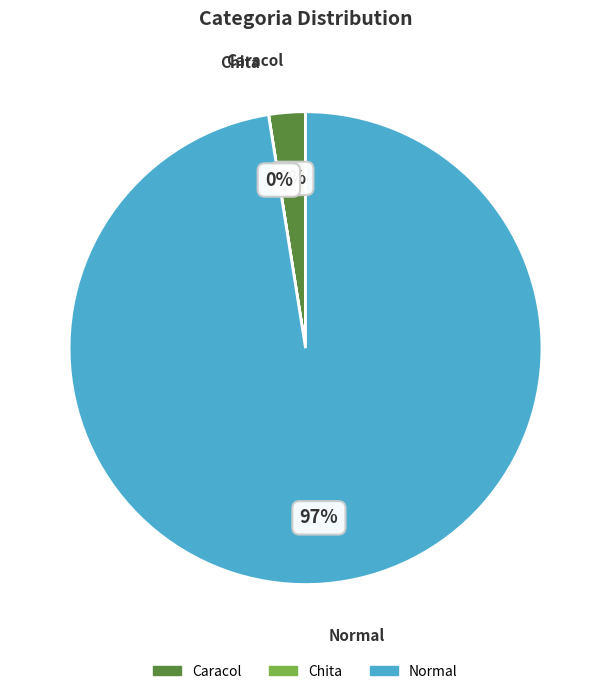

The Caracol slice represents 2% of the pie. True or false?

True